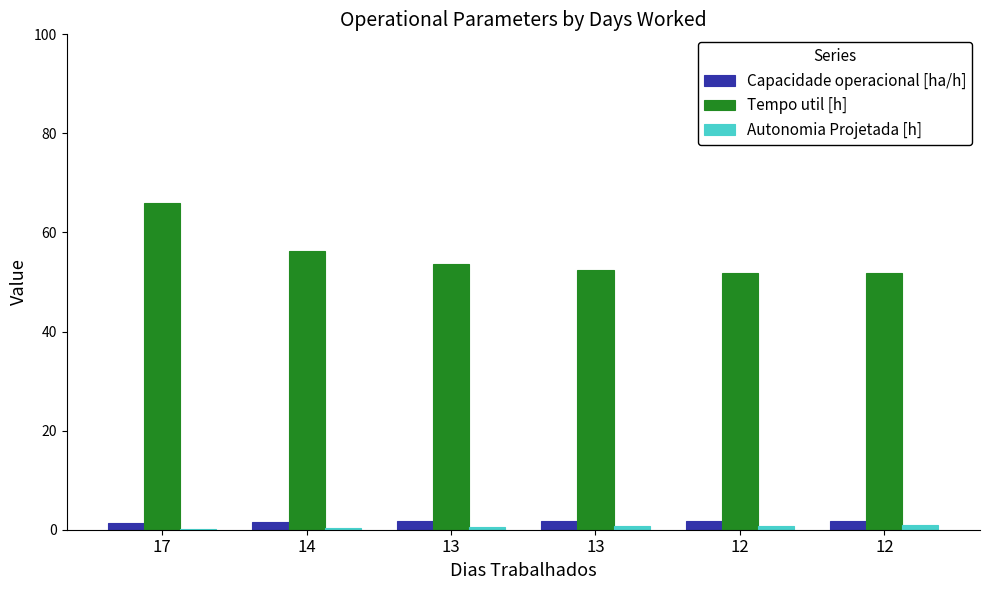

At which label does Capacidade operacional [ha/h] reach its minimum?

17